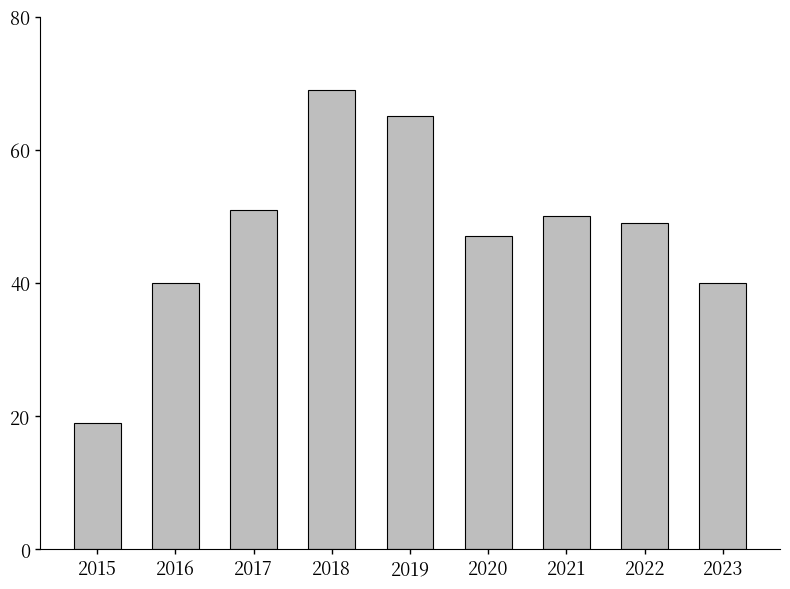

What is the minimum value shown in the chart?

19